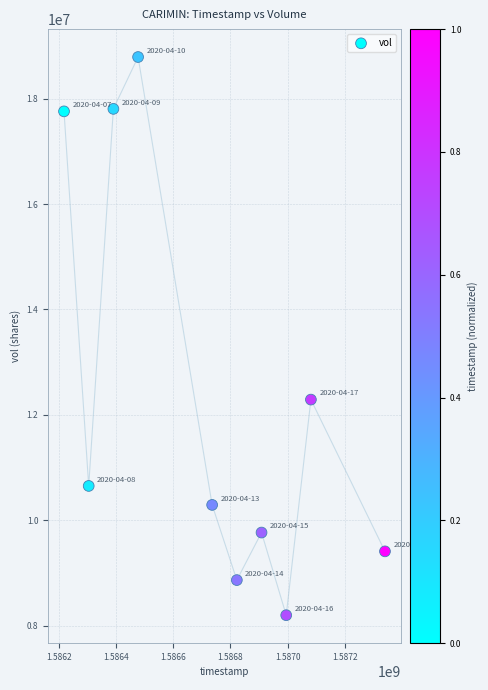

What is the range of Y values (max minus min)?

10592800